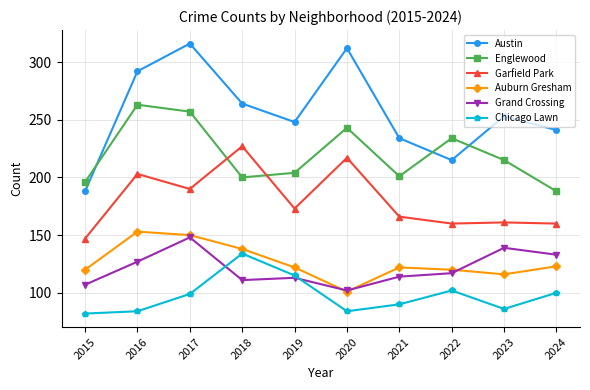

Where do Austin and Englewood first cross each other?

2015 and 2016